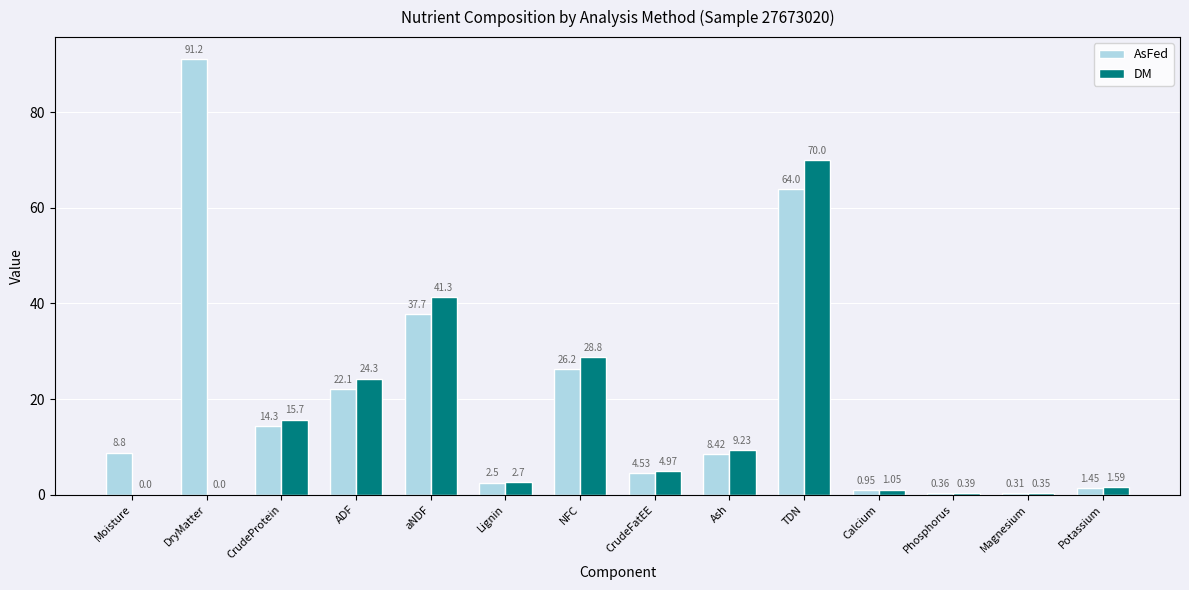

What is the maximum value shown in the chart?

91.2